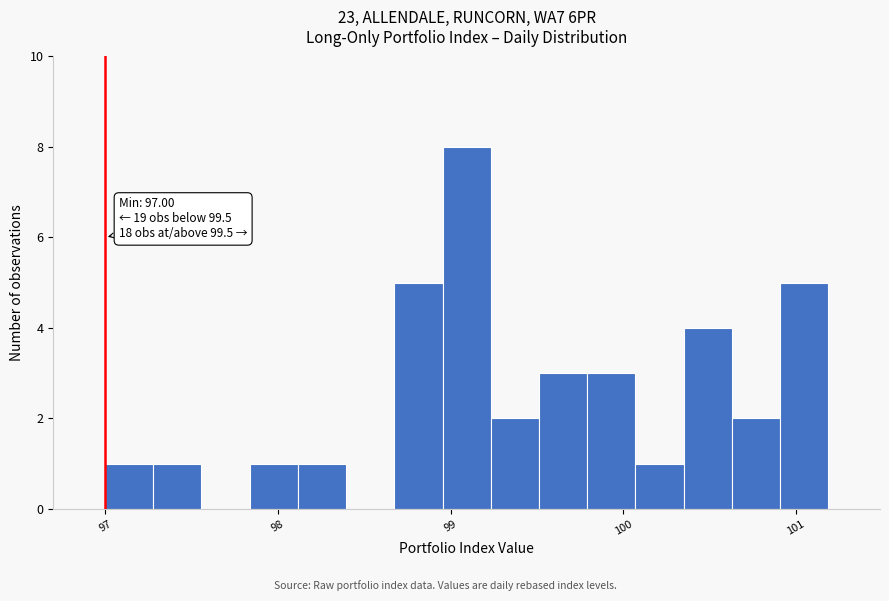

Around what value on the x-axis is the tallest bar? Give the approximate position of its centre, as read against the axis.

99.1